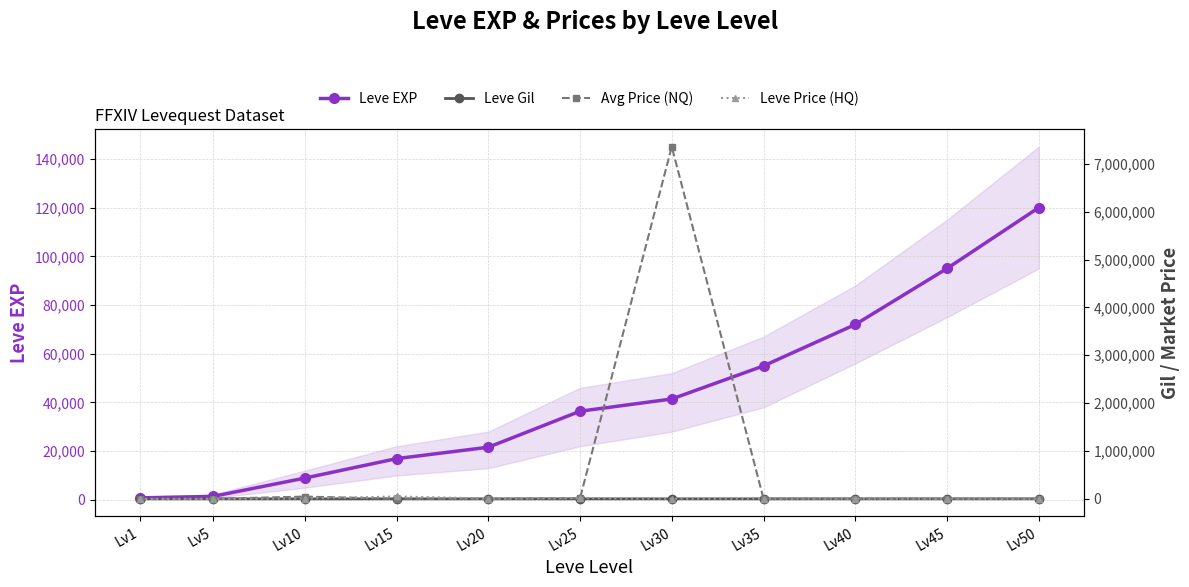

Which has a higher value, Lv40 or Lv50?

Lv50